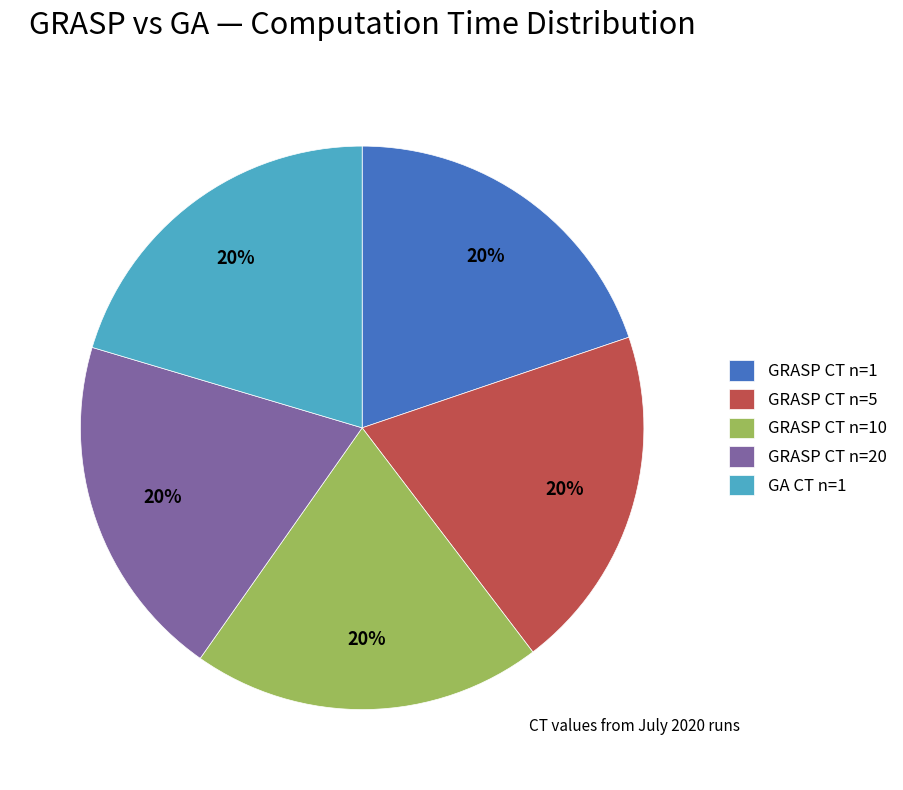

True or false: GA CT n=1 accounts for 20% of the total.

True